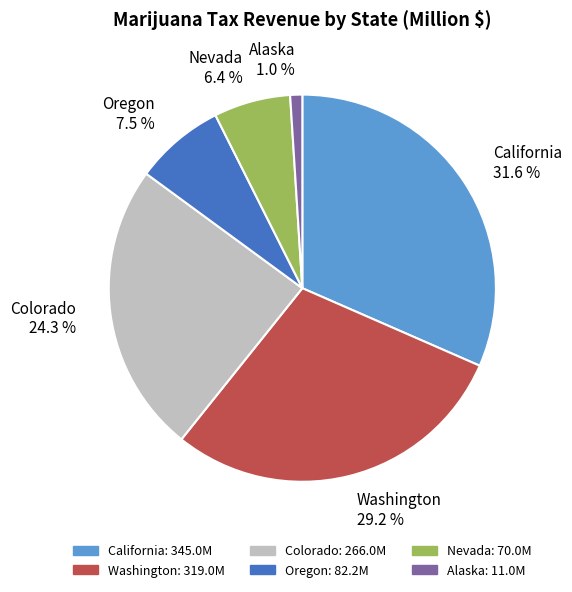

To the nearest percent, what percentage of the pie is Washington?

29%